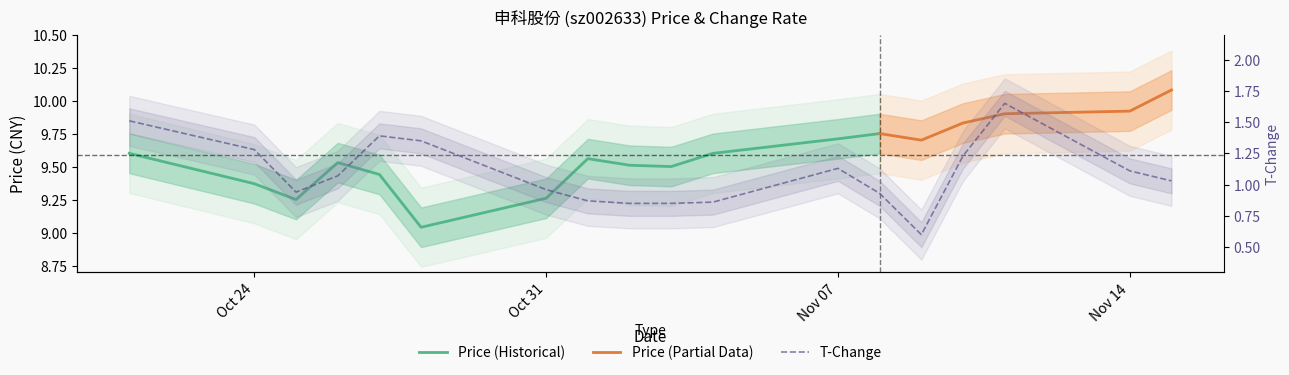

What position from the right is 2022-11-01?

11